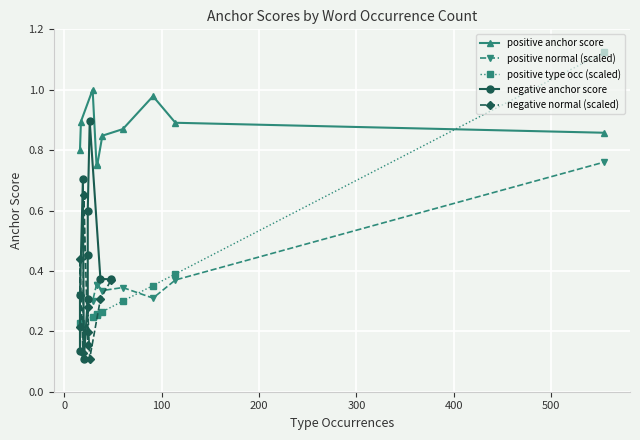

How many intersections are there between positive normal (scaled) and negative anchor score?

4